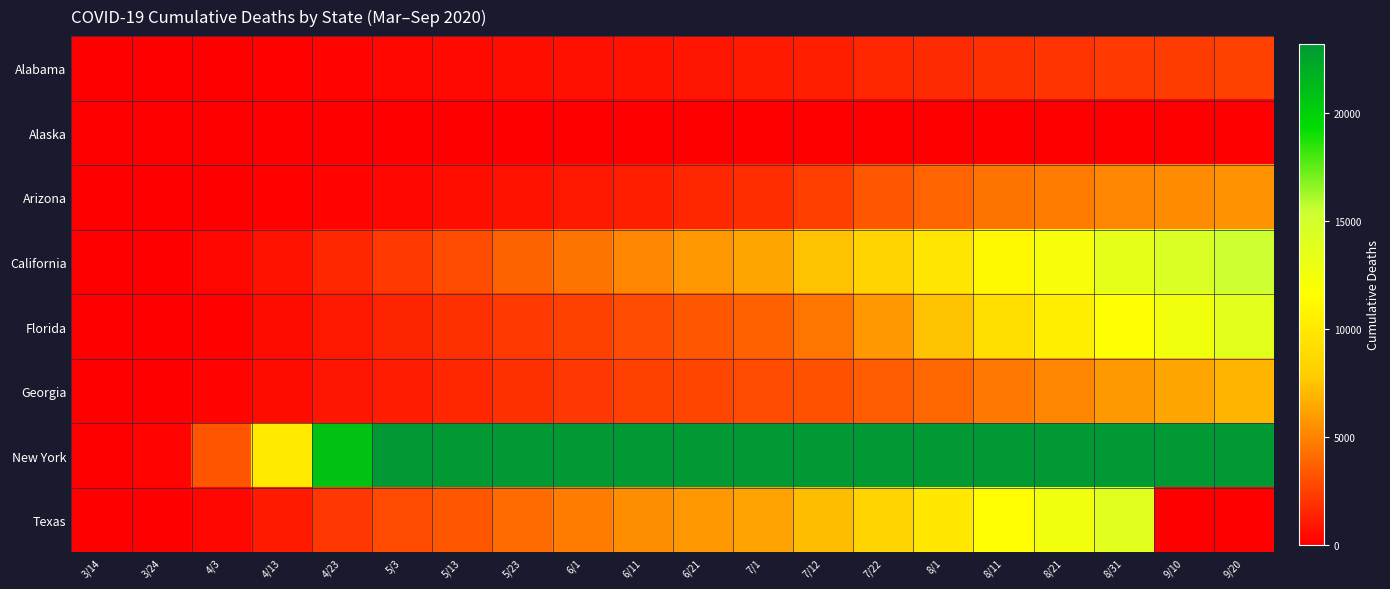

At which category is the sum across all series the highest?

8/31